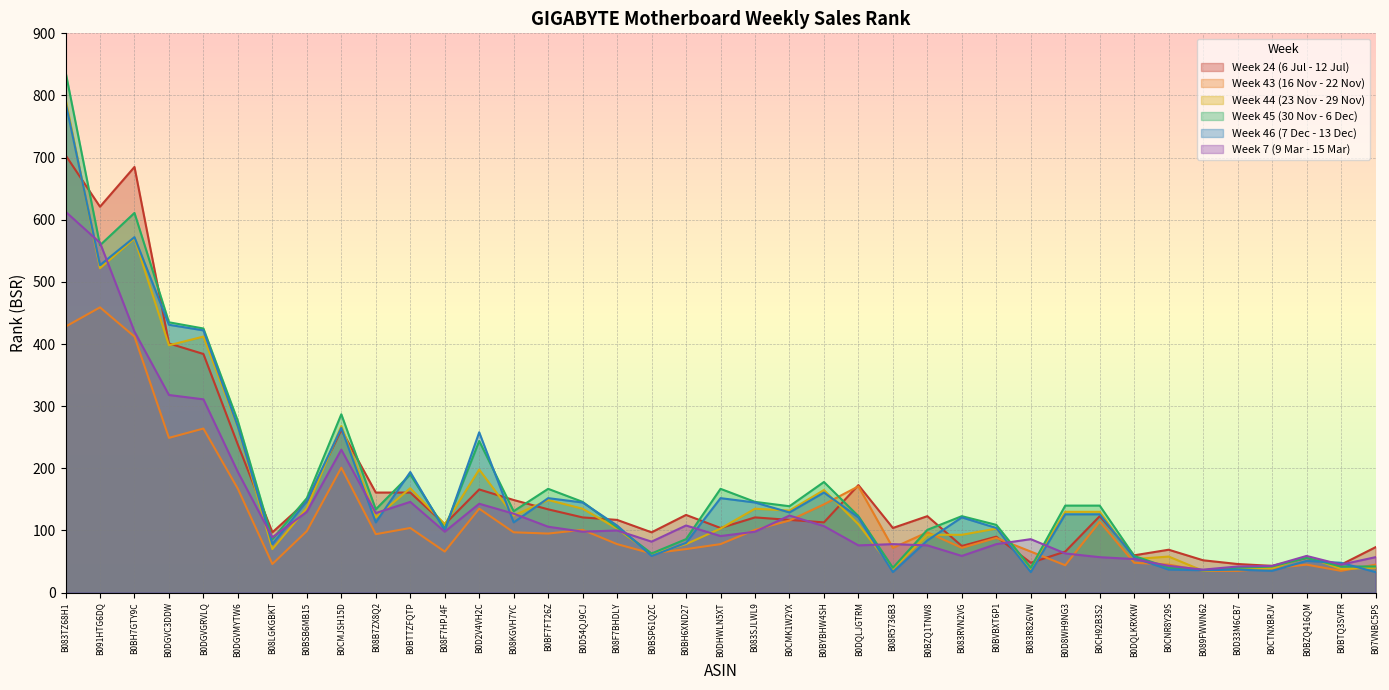

At which category does Week 7 (9 Mar - 15 Mar) reach its first local peak?

B0CMJSH15D